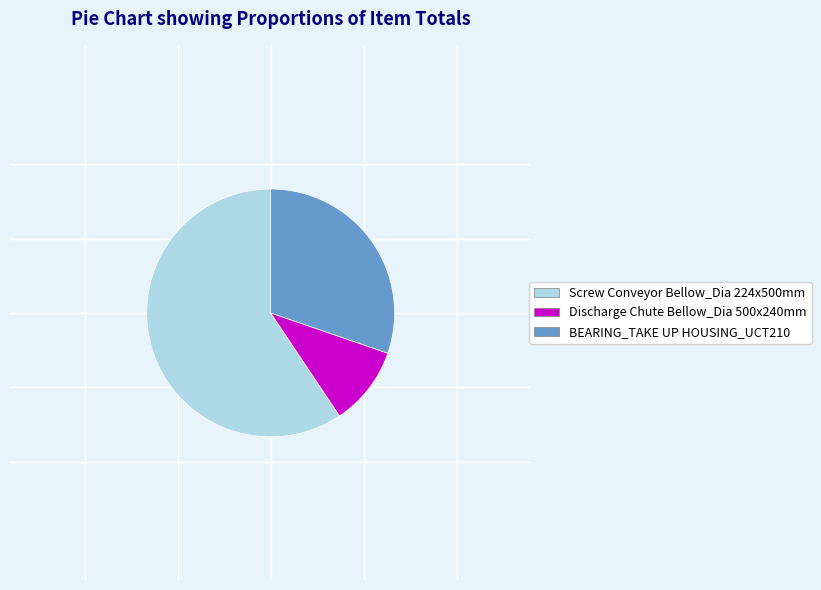

Combined, do Screw Conveyor Bellow_Dia 224x500mm and BEARING_TAKE UP HOUSING_UCT210 account for over 50%?

Yes